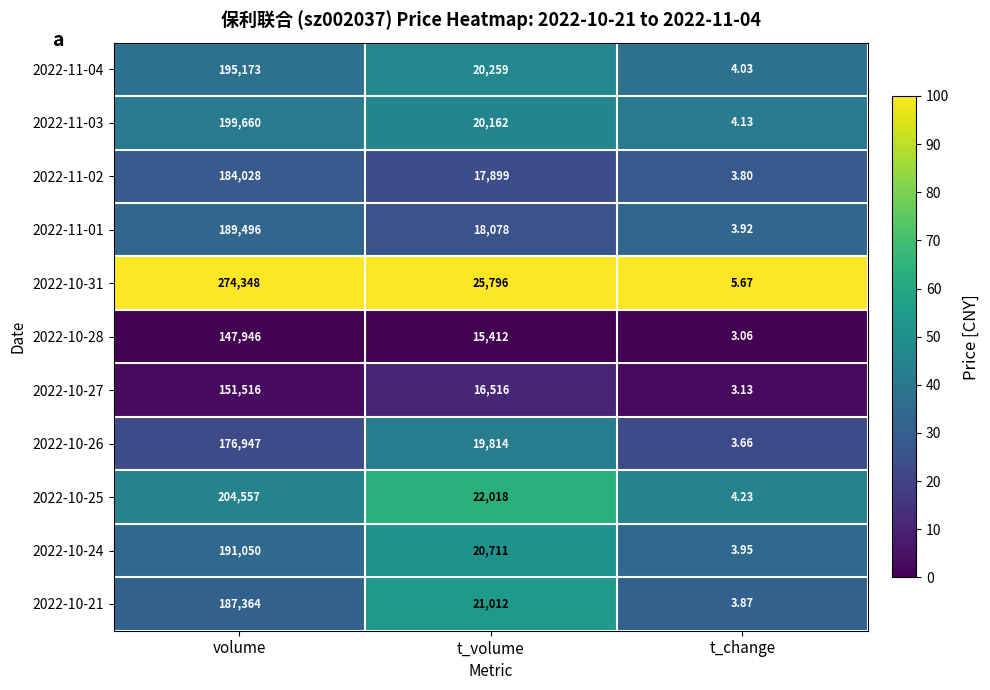

Where is 2022-10-31 nearest to the value 137176?

t_volume